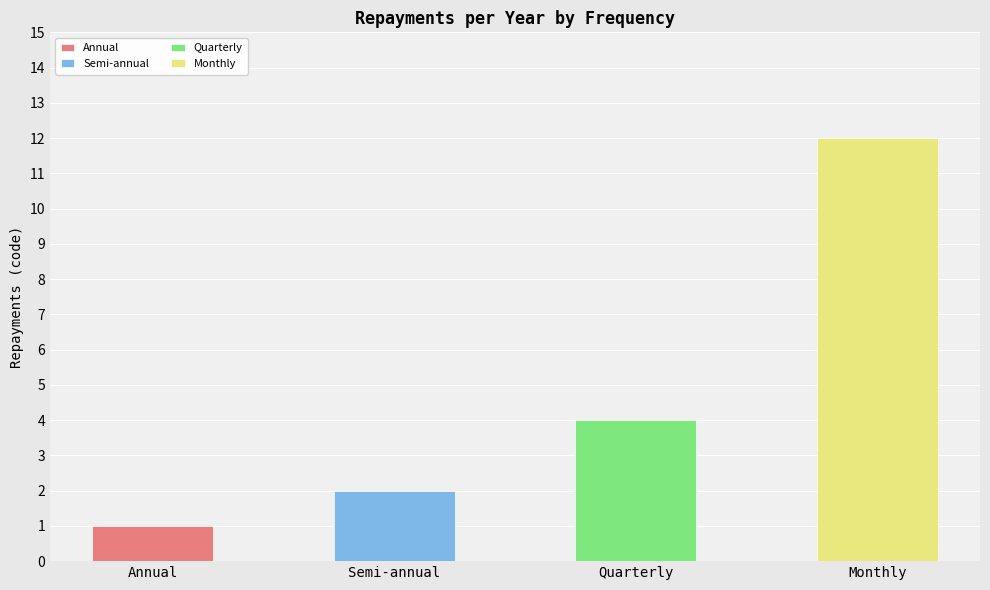

What is the difference between the values at Annual and Semi-annual?

1